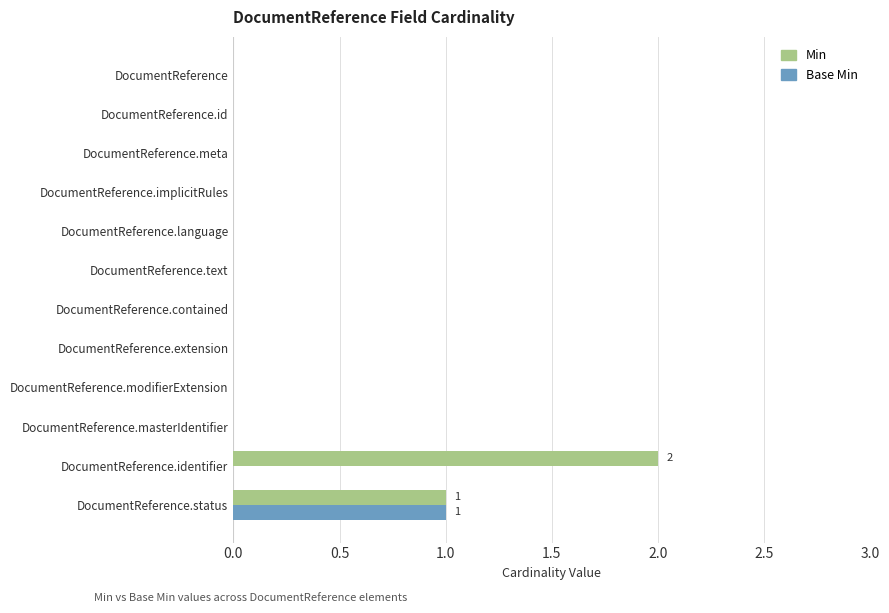

Which series has the largest total across all categories?

Min